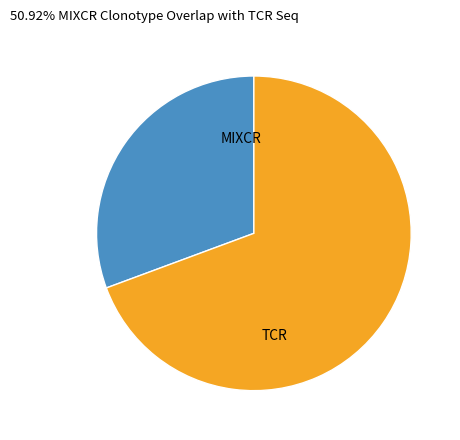

Do TCR and MIXCR together represent more than half of the pie?

Yes